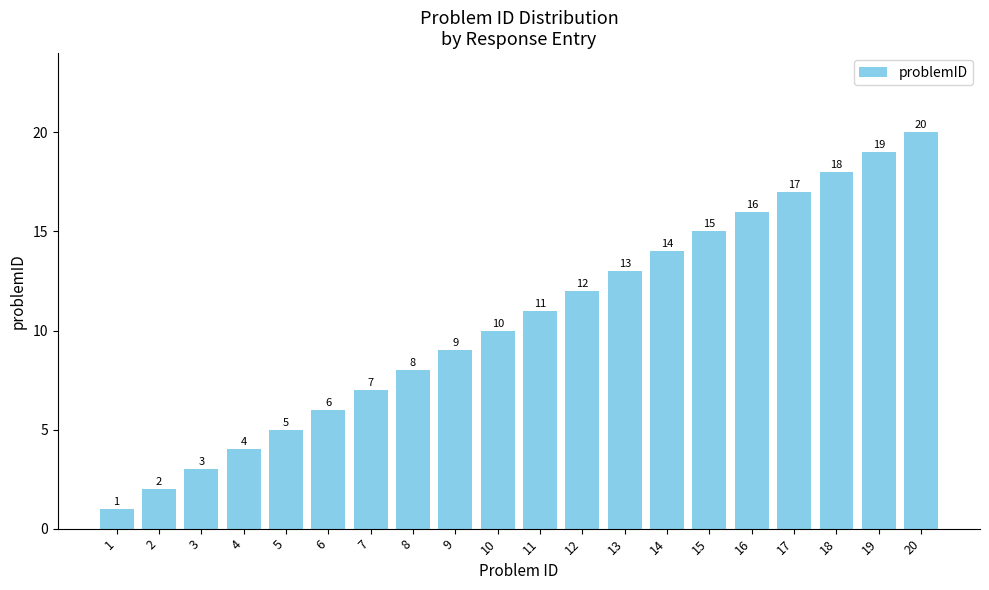

Count the number of categories in the chart.

20